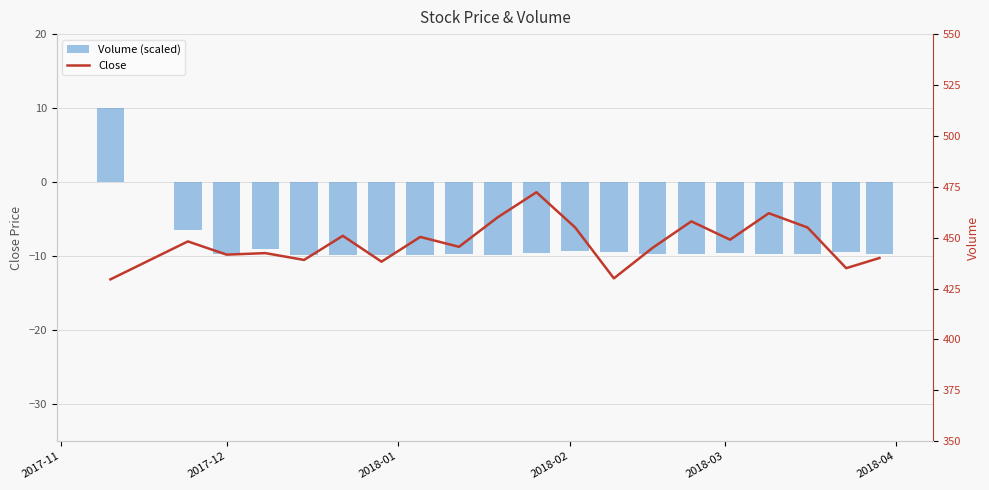

How many groups of bars are there?

20